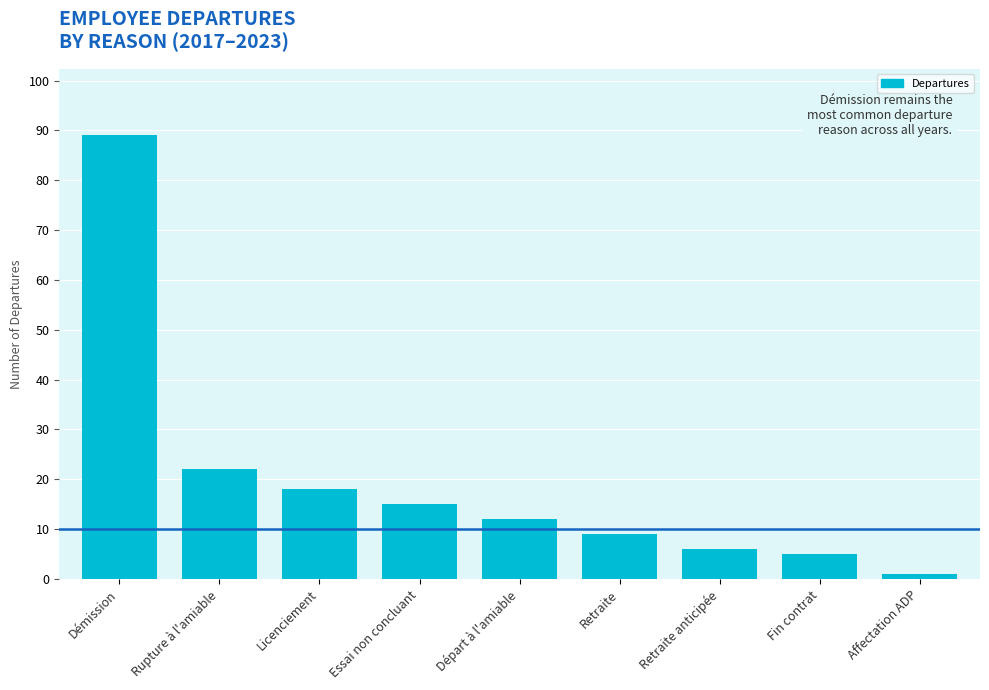

What is the sum of the values at Licenciement and Départ à l'amiable?

30